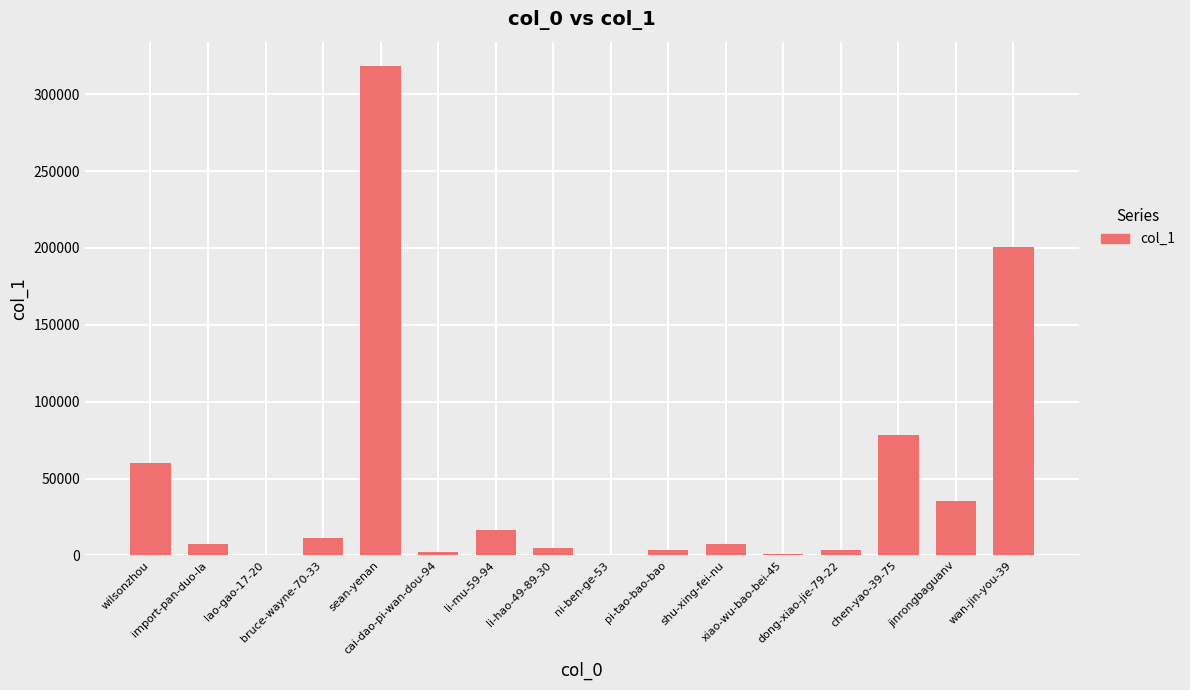

Approximately how many times larger is the value at cai-dao-pi-wan-dou-94 compared to ni-ben-ge-53?

7.9